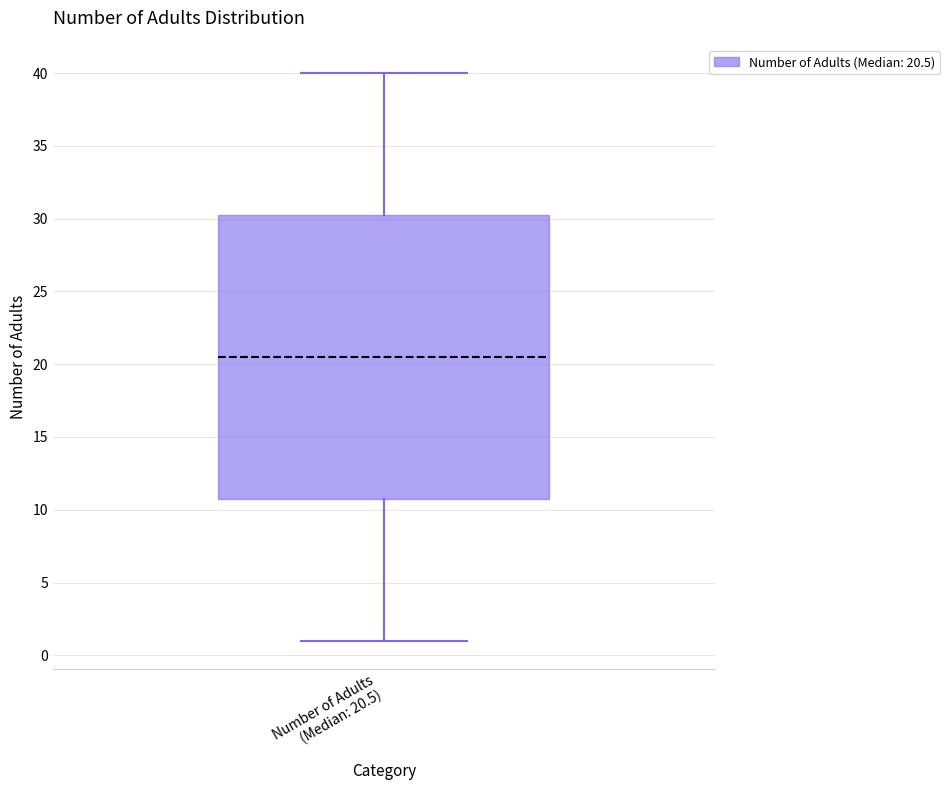

Where does the lower whisker of the box for Number of Adults (Median: 20.5) end on the y-axis? The values are not printed on the chart, so give them approximately, as read against the axis.

1.0